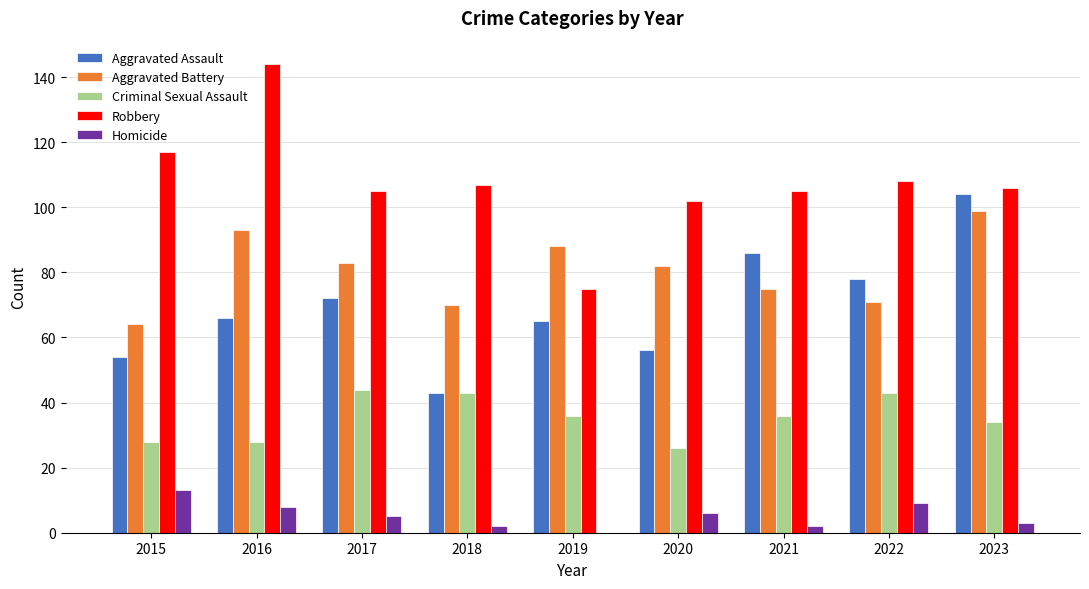

What is the sum of all Criminal Sexual Assault values?

318